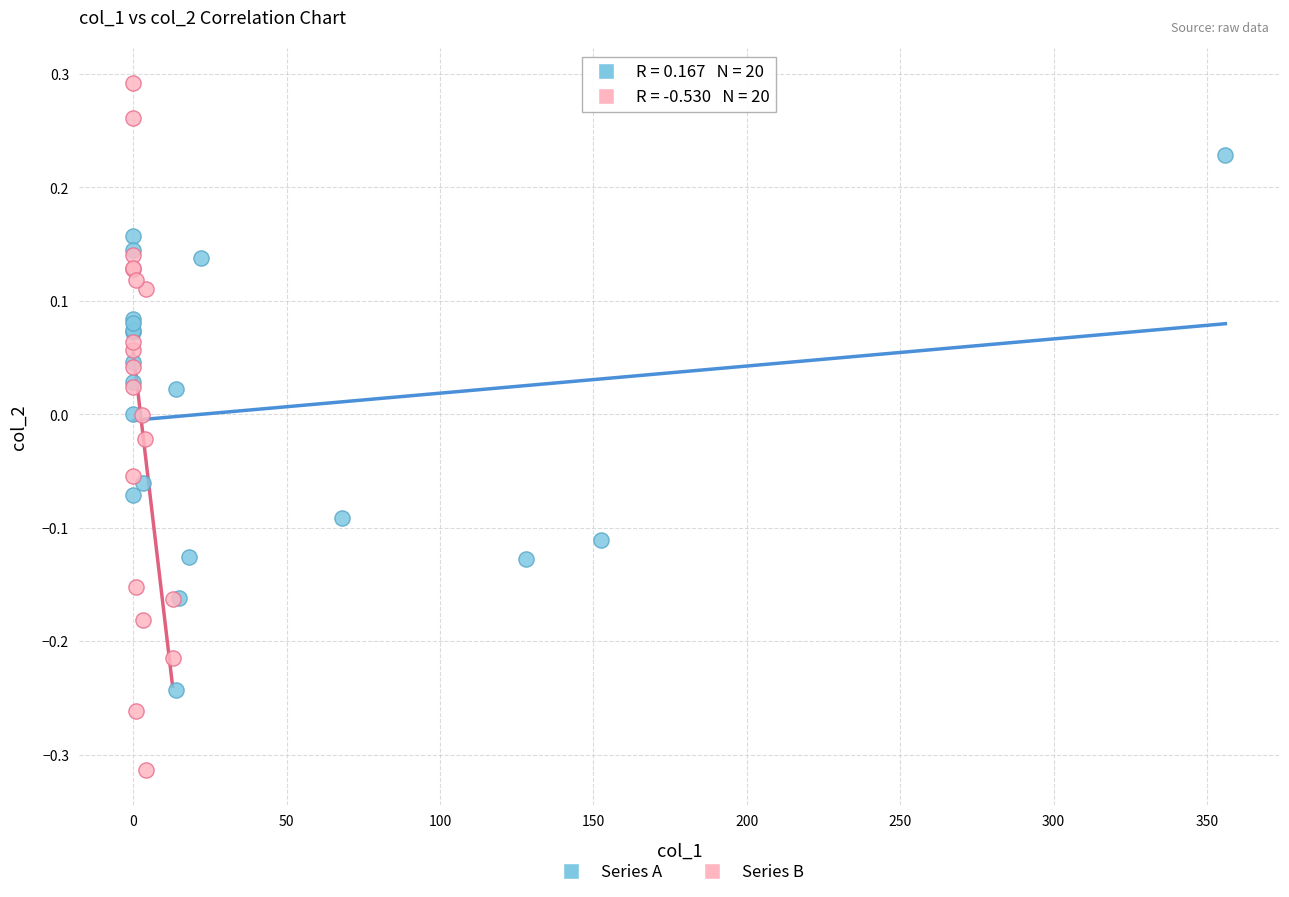

Which series has the largest Y range (max minus min)?

Series B